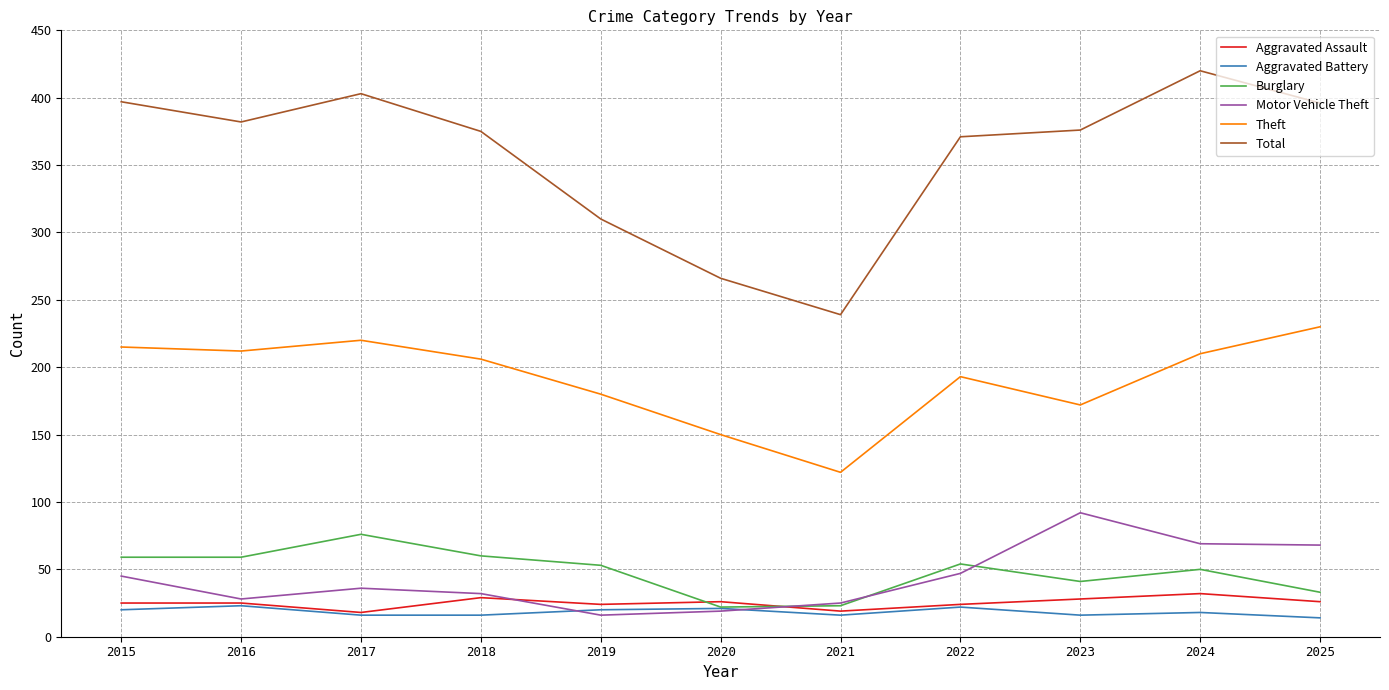

What is the spread (max minus min) of values at 2016?

359